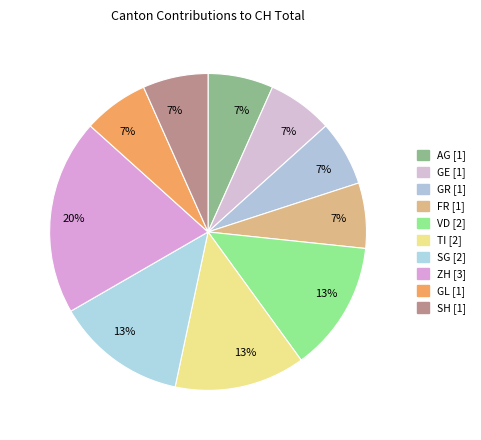

How many slices are in this pie chart?

10